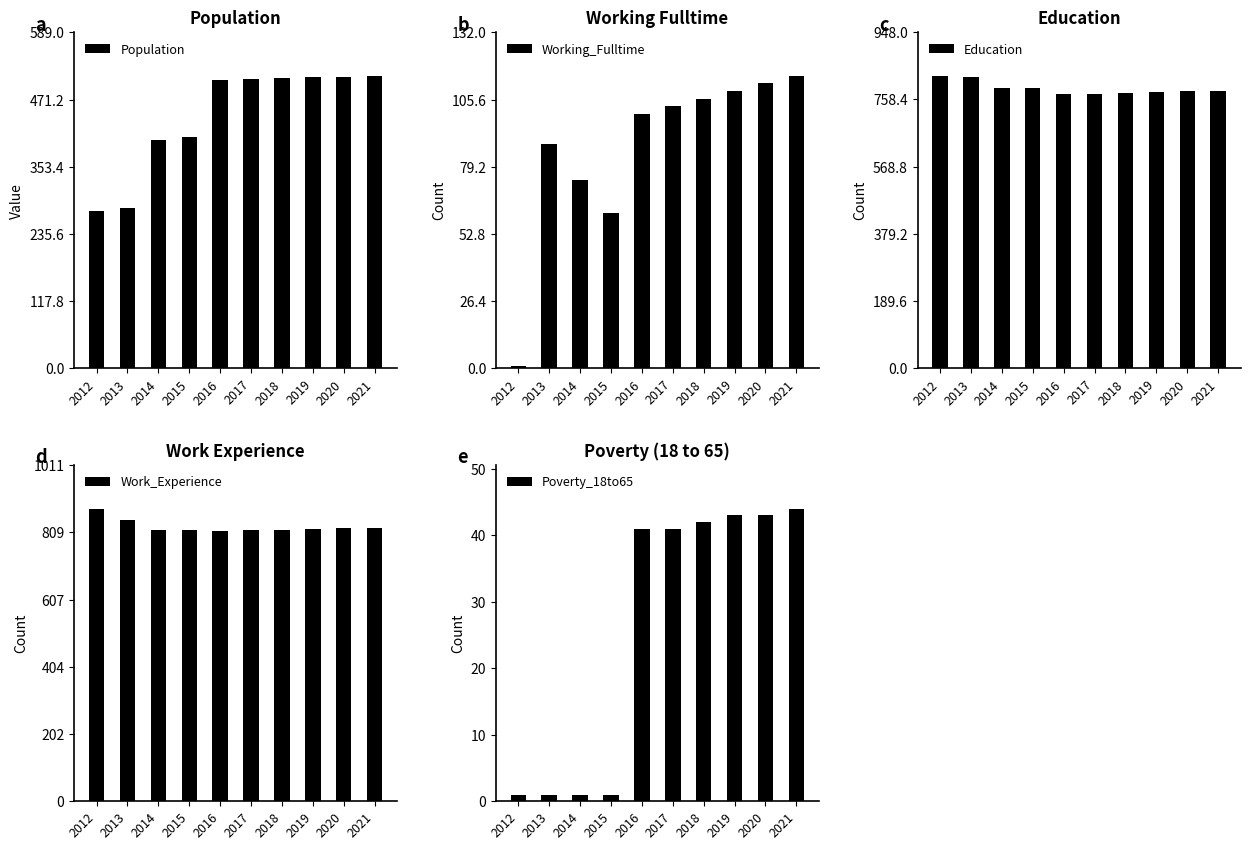

Reading right to left, list all the values displayed in this chart.

Population: 513	511	510	509	507	506	406	401	281	275
Working_Fulltime: 115	112	109	106	103	100	61	74	88	1
Education: 783	781	779	776	774	772	790	790	822	825
Work_Experience: 823	821	819	817	815	814	815	815	846	880
Poverty_18to65: 44	43	43	42	41	41	1	1	1	1